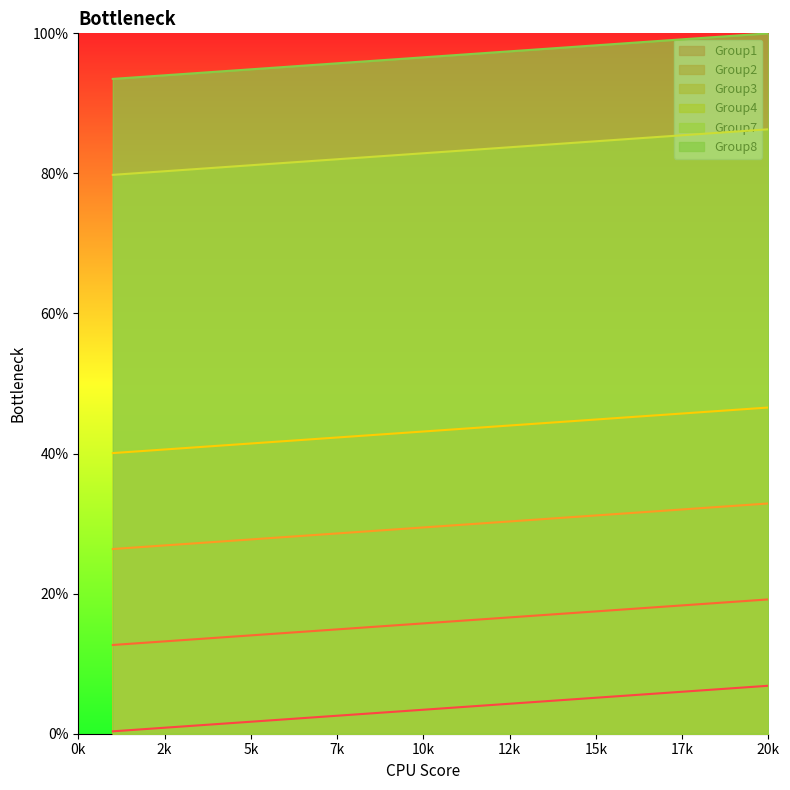

What is the value of the Group4 point at the 1st from the left?

40.1